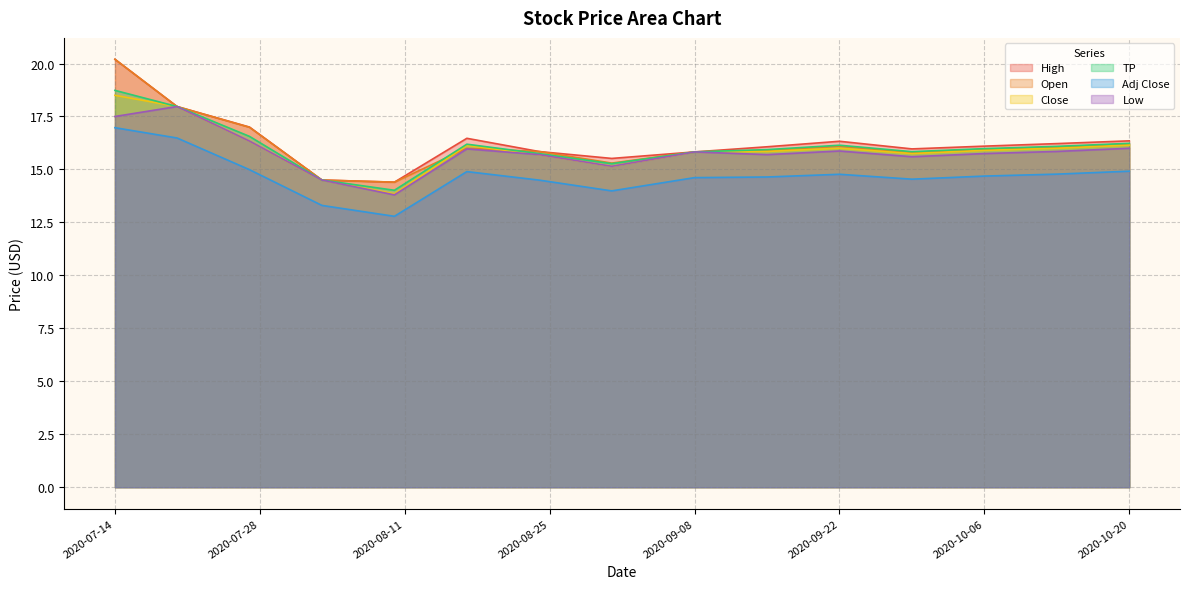

Reading right to left, transcribe all the data shown in this chart.

High: 2020-10-20=16.2	2020-10-13=16.1	2020-10-06=15.9	2020-09-29=15.8	2020-09-22=16.1	2020-09-15=15.9	2020-09-08=15.8	2020-08-31=15.3	2020-08-24=15.8	2020-08-17=16.0	2020-08-10=14.4	2020-08-03=14.5	2020-07-27=17.0	2020-07-20=18.0	2020-07-14=20.2
Open: 2020-10-20=16.4	2020-10-13=16.2	2020-10-06=16.1	2020-09-29=16.0	2020-09-22=16.3	2020-09-15=16.1	2020-09-08=15.8	2020-08-31=15.5	2020-08-24=15.8	2020-08-17=16.5	2020-08-10=14.4	2020-08-03=14.5	2020-07-27=17.0	2020-07-20=18.0	2020-07-14=20.2
Close: 2020-10-20=16.1	2020-10-13=16.0	2020-10-06=15.9	2020-09-29=15.8	2020-09-22=16.0	2020-09-15=15.8	2020-09-08=15.8	2020-08-31=15.2	2020-08-24=15.7	2020-08-17=16.1	2020-08-10=13.8	2020-08-03=14.5	2020-07-27=16.3	2020-07-20=18.0	2020-07-14=18.5
TP: 2020-10-20=16.2	2020-10-13=16.1	2020-10-06=16.0	2020-09-29=15.8	2020-09-22=16.1	2020-09-15=15.9	2020-09-08=15.8	2020-08-31=15.3	2020-08-24=15.7	2020-08-17=16.2	2020-08-10=14.0	2020-08-03=14.5	2020-07-27=16.6	2020-07-20=18.0	2020-07-14=18.7
Adj Close: 2020-10-20=14.9	2020-10-13=14.8	2020-10-06=14.7	2020-09-29=14.5	2020-09-22=14.8	2020-09-15=14.6	2020-09-08=14.6	2020-08-31=14.0	2020-08-24=14.5	2020-08-17=14.9	2020-08-10=12.8	2020-08-03=13.3	2020-07-27=15.0	2020-07-20=16.5	2020-07-14=17.0
Low: 2020-10-20=16.0	2020-10-13=15.8	2020-10-06=15.8	2020-09-29=15.6	2020-09-22=15.9	2020-09-15=15.7	2020-09-08=15.8	2020-08-31=15.2	2020-08-24=15.7	2020-08-17=16.0	2020-08-10=13.8	2020-08-03=14.5	2020-07-27=16.3	2020-07-20=18.0	2020-07-14=17.5